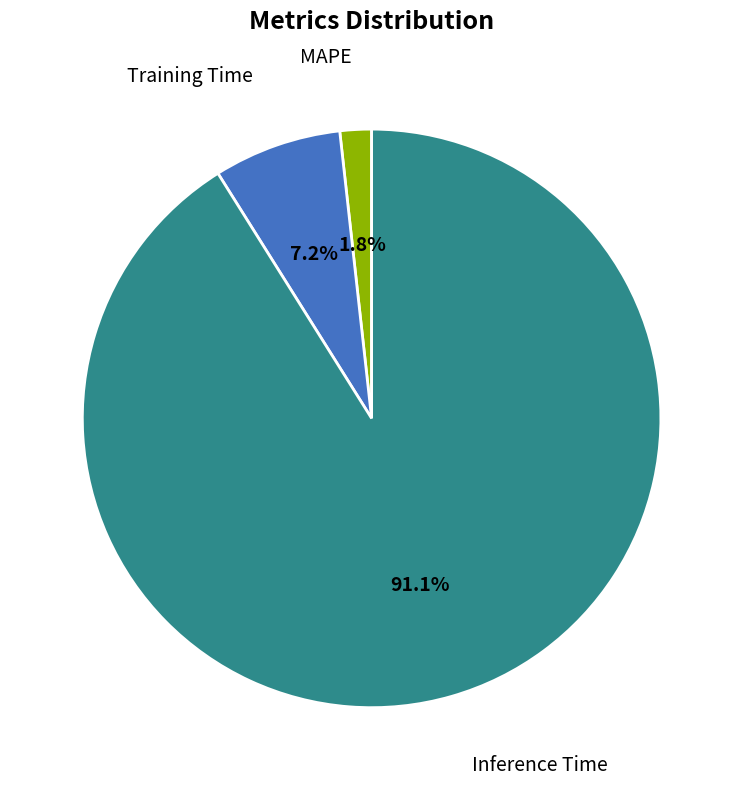

To the nearest percent, what is the average slice percentage?

33%